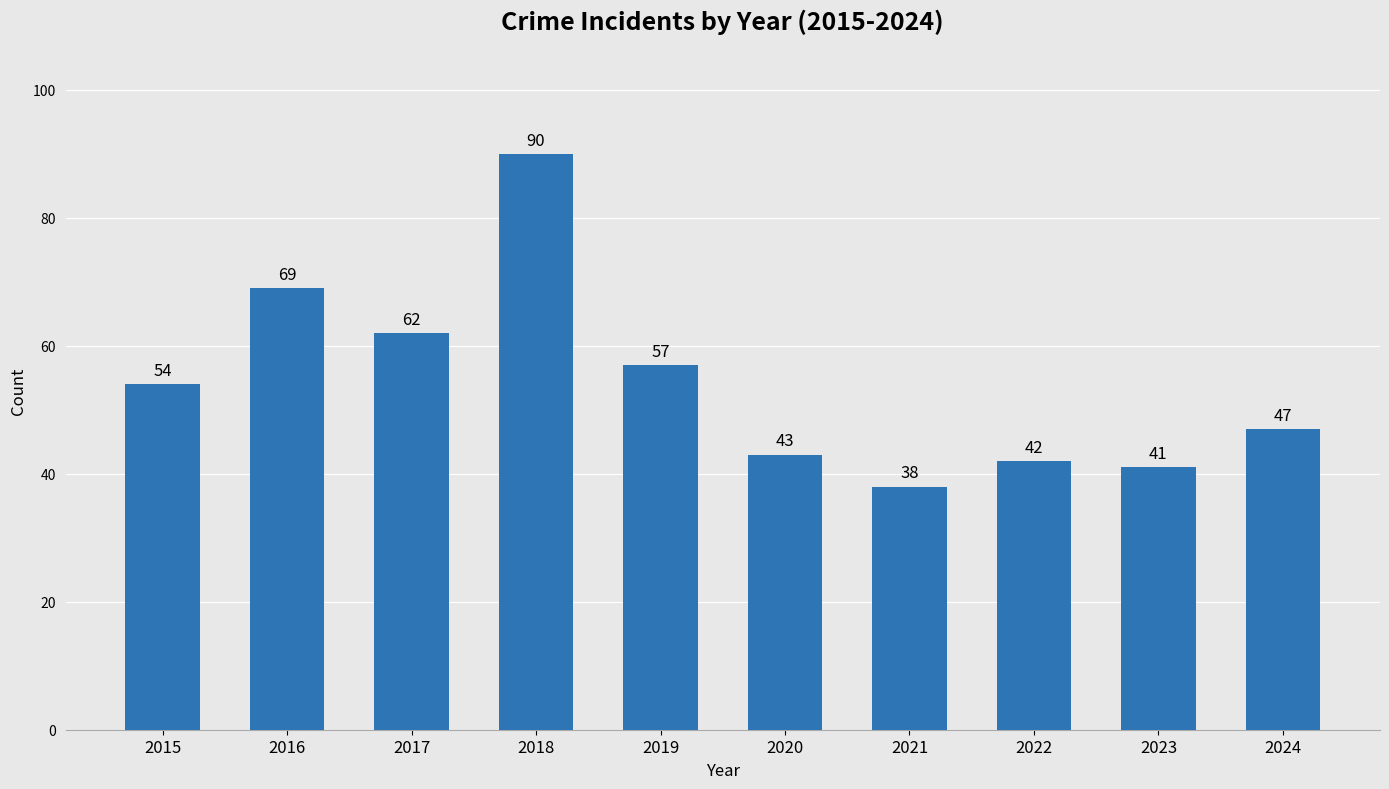

What is the approximate value at 2022, to the nearest 5?

40